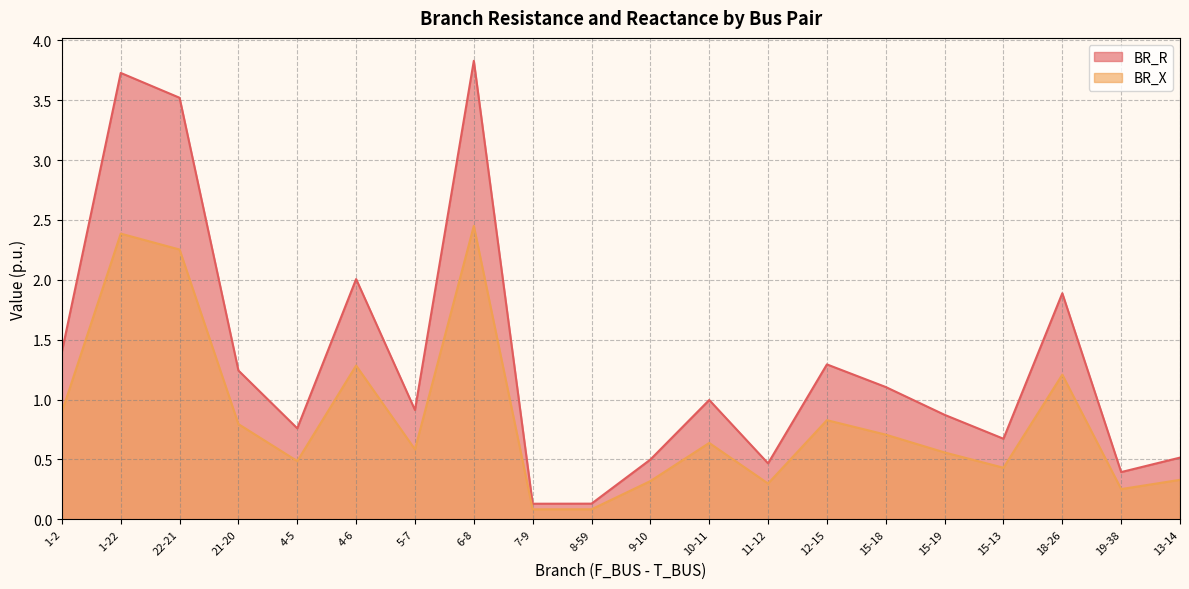

What is the difference between the BR_X values at 21-20 and 1-2?

0.1